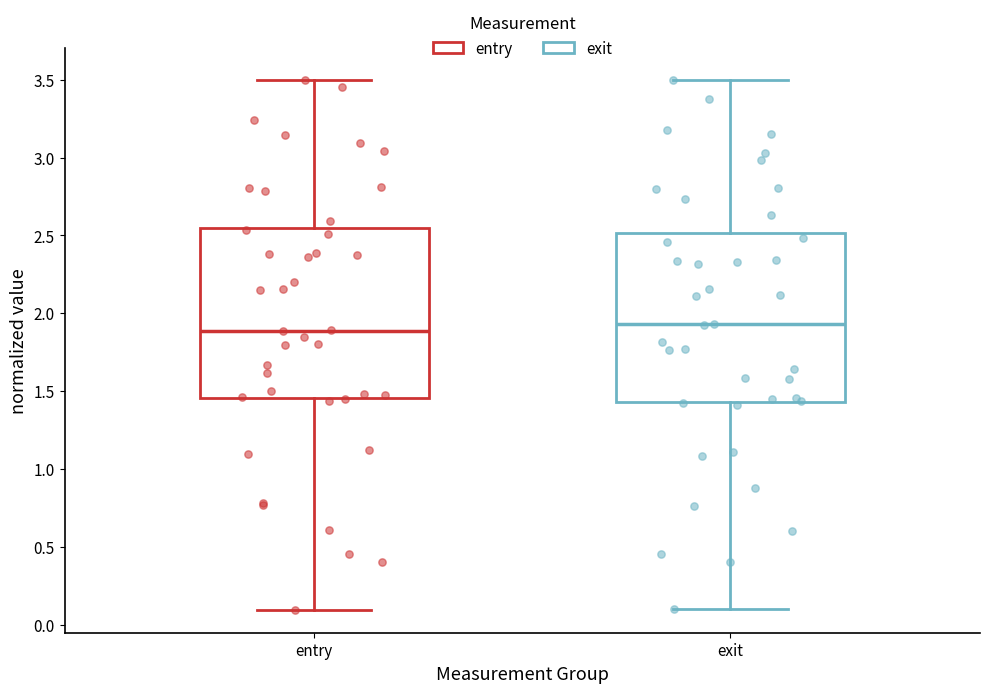

Where is the lower edge of the box for entry on the y-axis? The values are not printed on the chart, so give them approximately, as read against the axis.

1.45